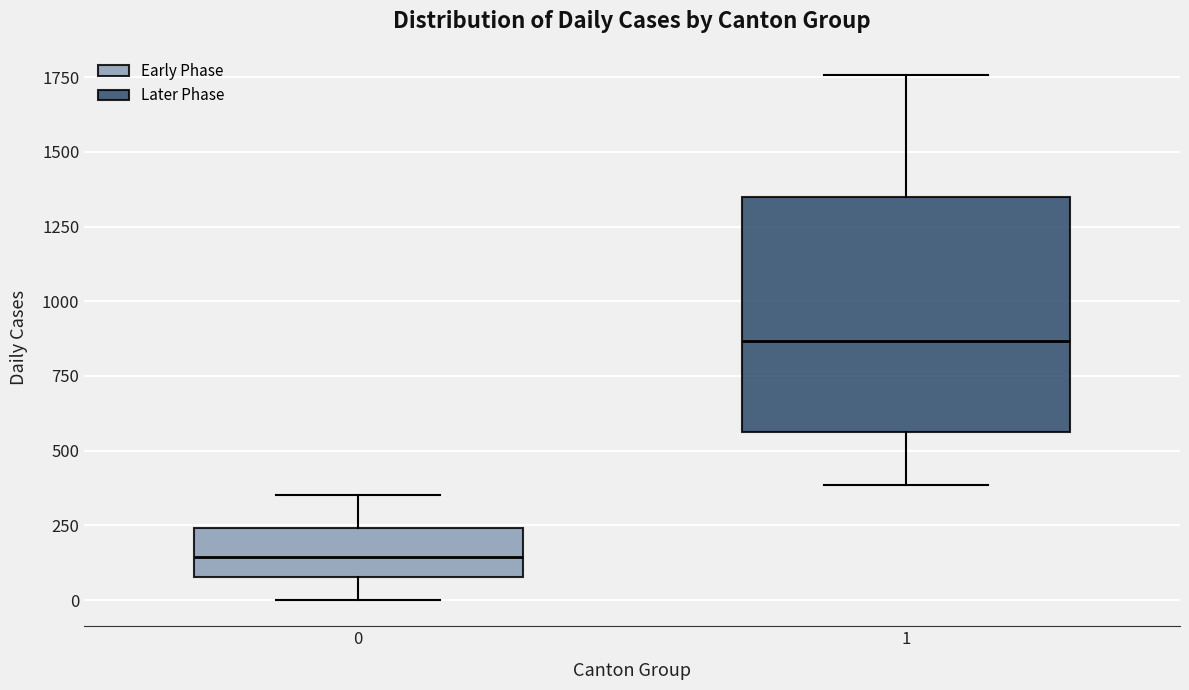

Which box is the tallest, from its lower edge to its upper edge?

1